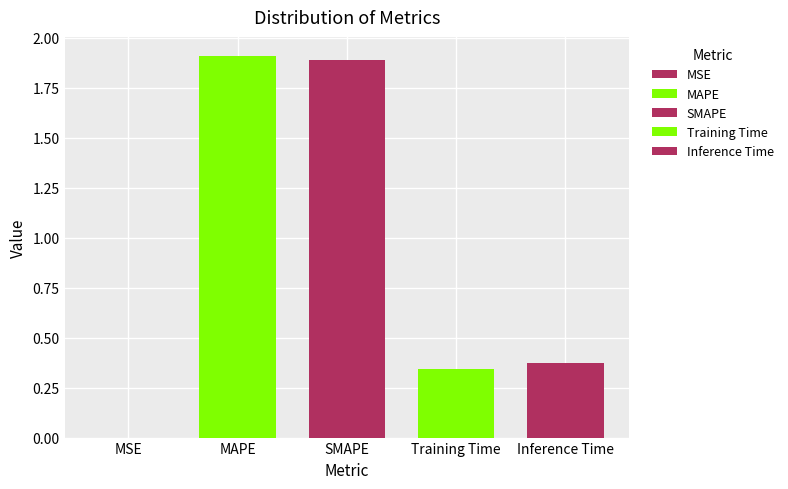

What is the sum of the values at Training Time and Inference Time?

0.7